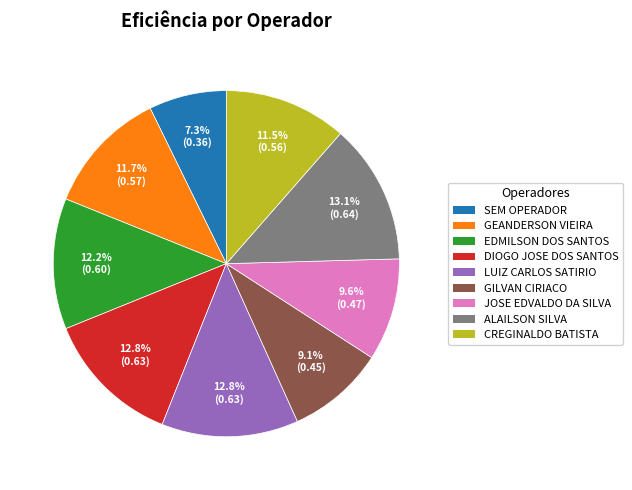

To the nearest percent, what percentage of the pie is GEANDERSON VIEIRA?

12%